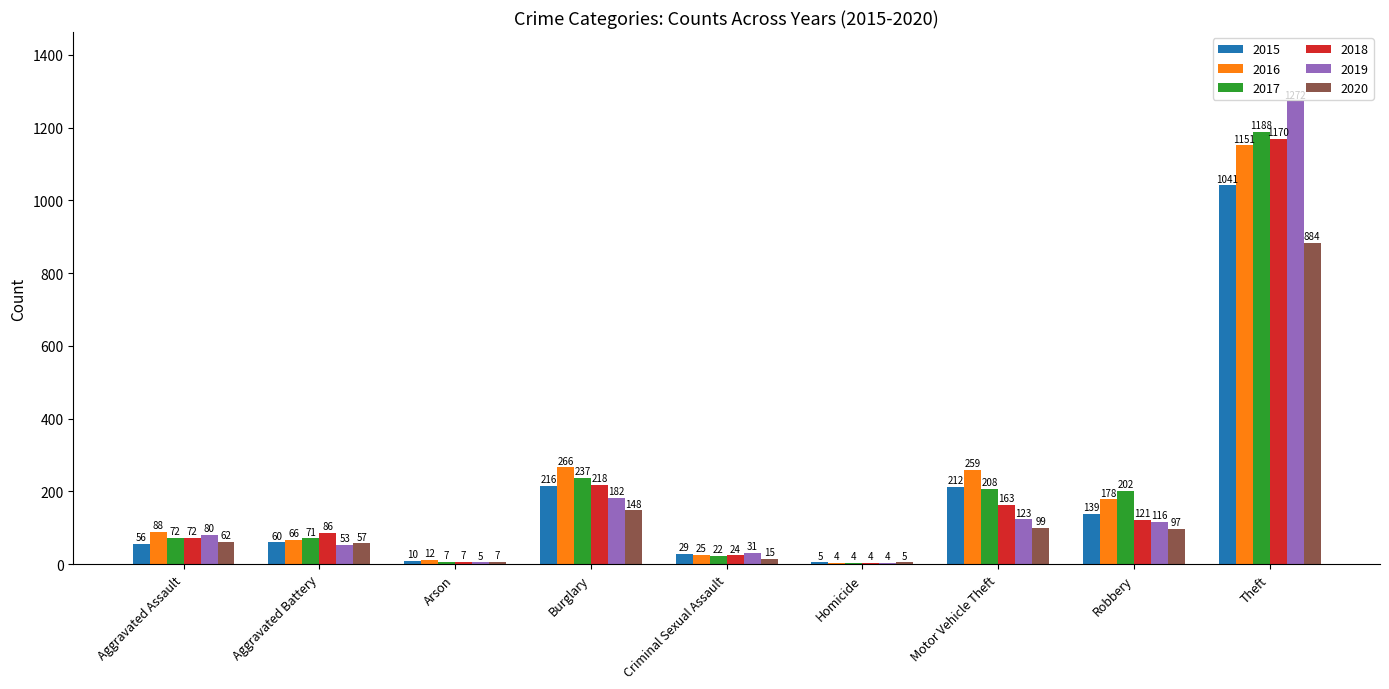

What is the total value across all series at Aggravated Battery?

393